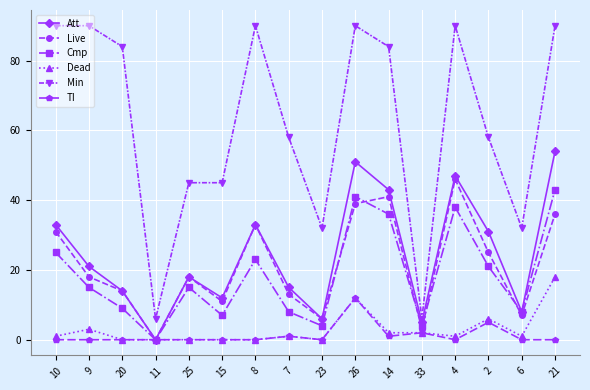

Does the chart display data point markers on the line(s)?

Yes